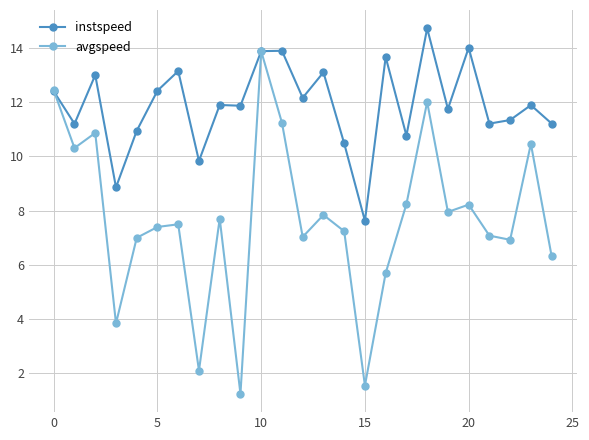

True or false: avgspeed has more than 1 points higher than both neighbors.

True